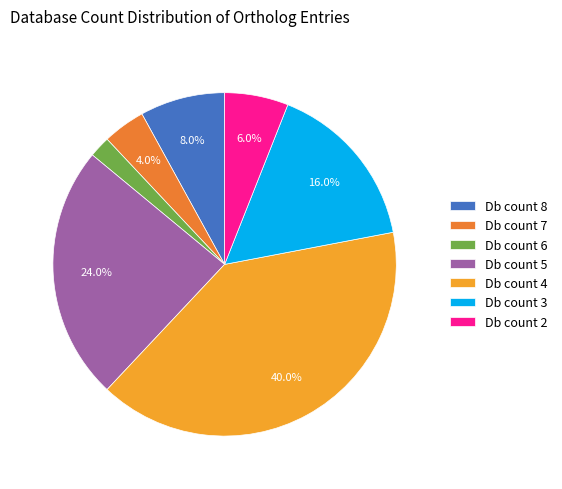

Rank the categories by value from lowest to highest.

Db count 6, Db count 7, Db count 2, Db count 8, Db count 3, Db count 5, Db count 4